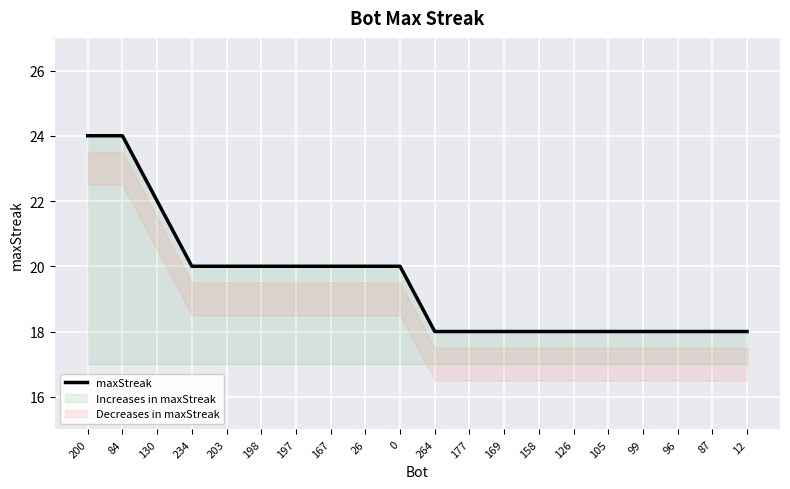

What is the label of the 1st point from the right?

12